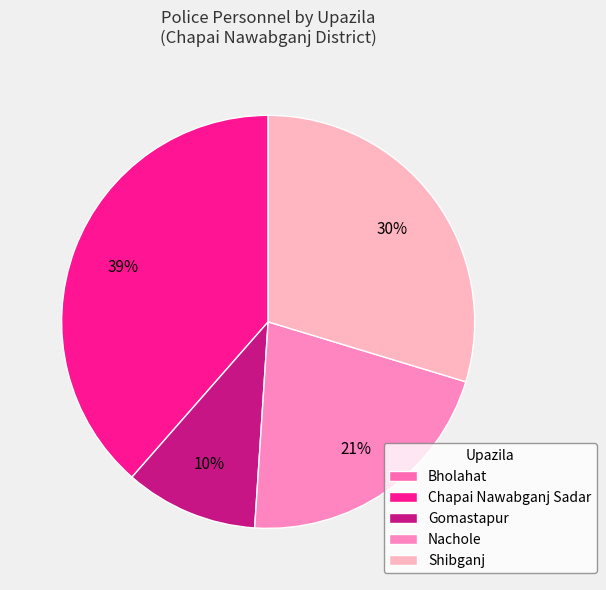

To the nearest percent, what is the difference between the Nachole and Bholahat slice percentages?

21%